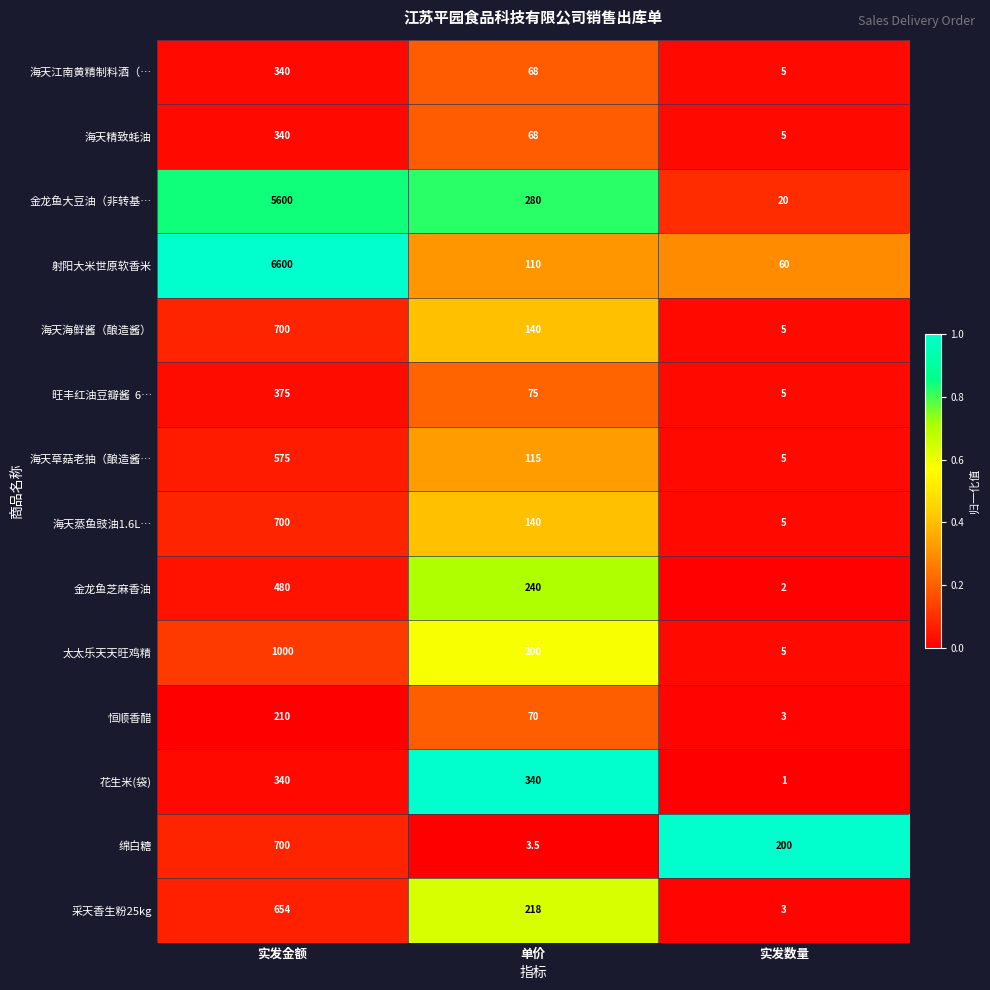

What is the total value across all series at 单价?

2067.5